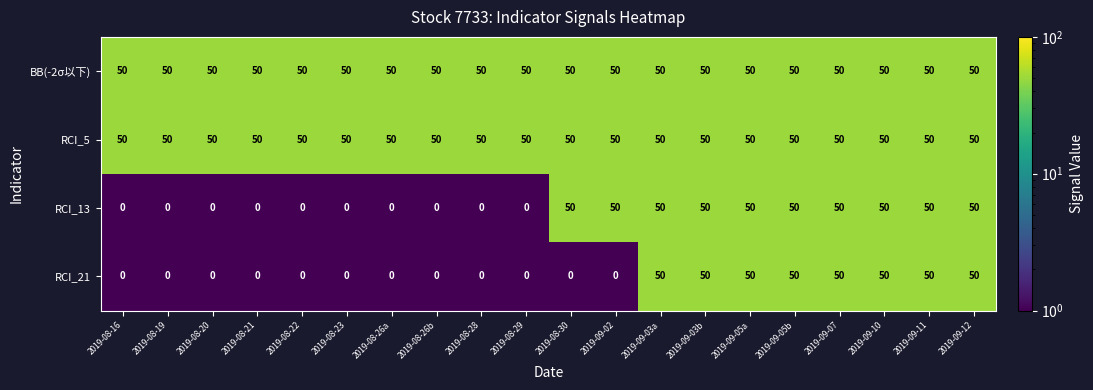

Count the number of categories in the chart.

20